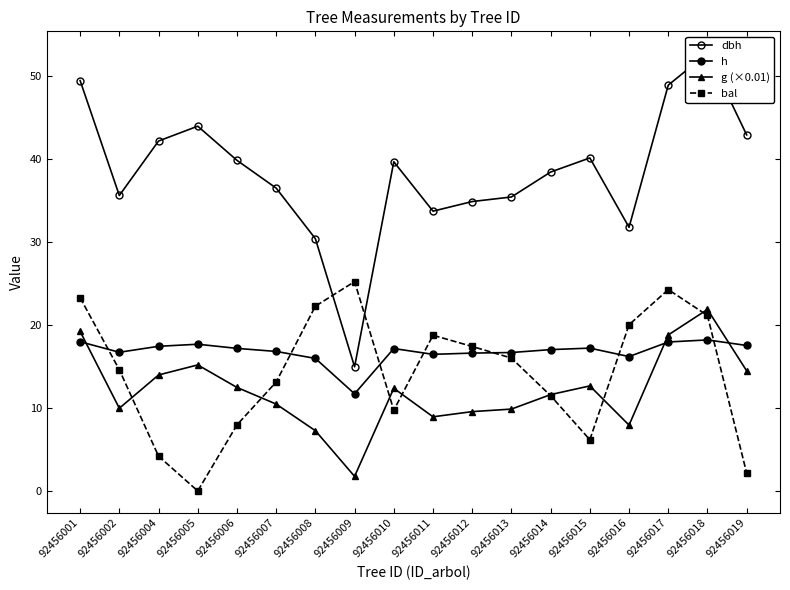

How many data points in g (×0.01) are less than 12?

9